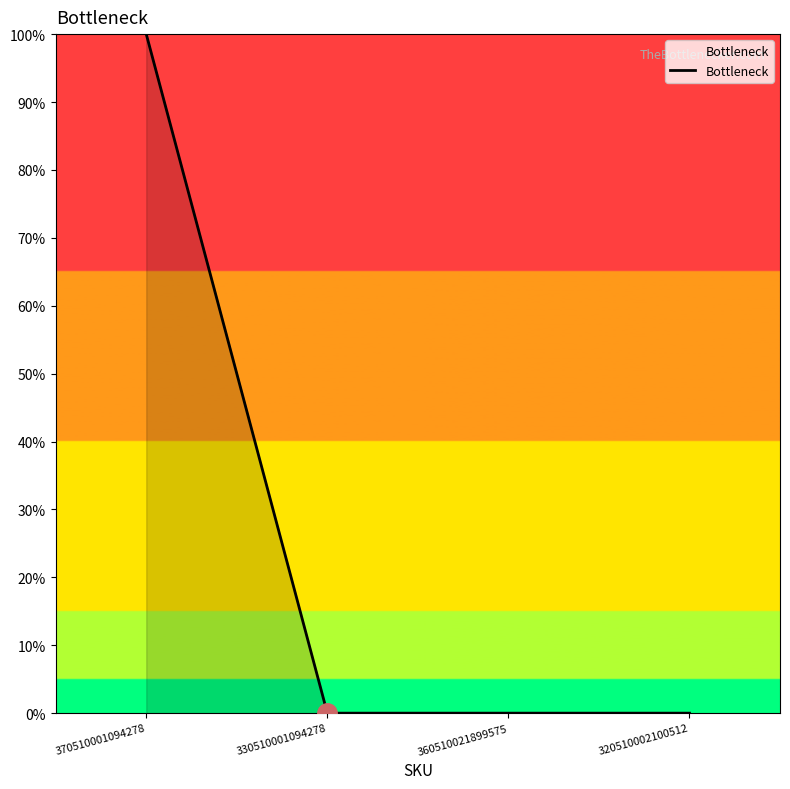

Does the chart have visible grid lines?

No